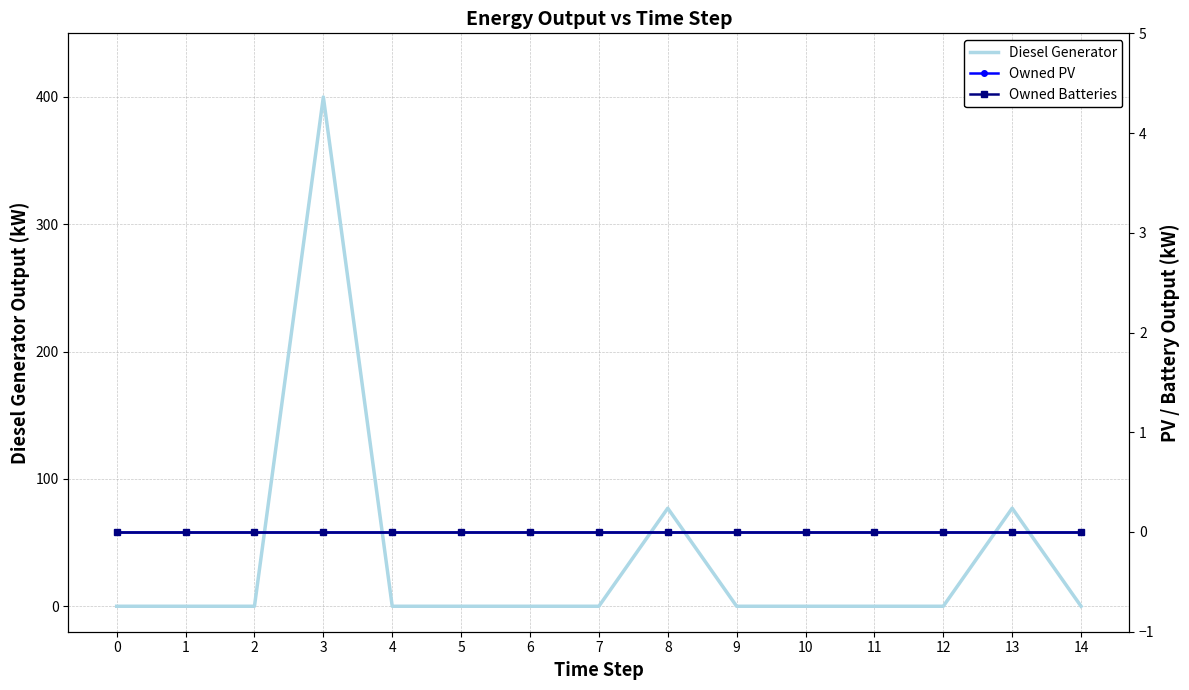

True or false: Diesel Generator has a value of 77.0 at 13.

True